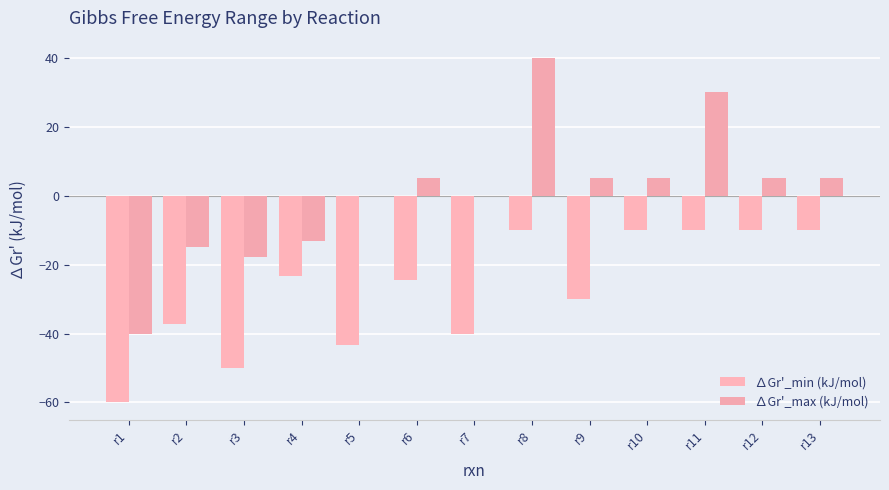

Which has a higher value, r7 or r2?

r2